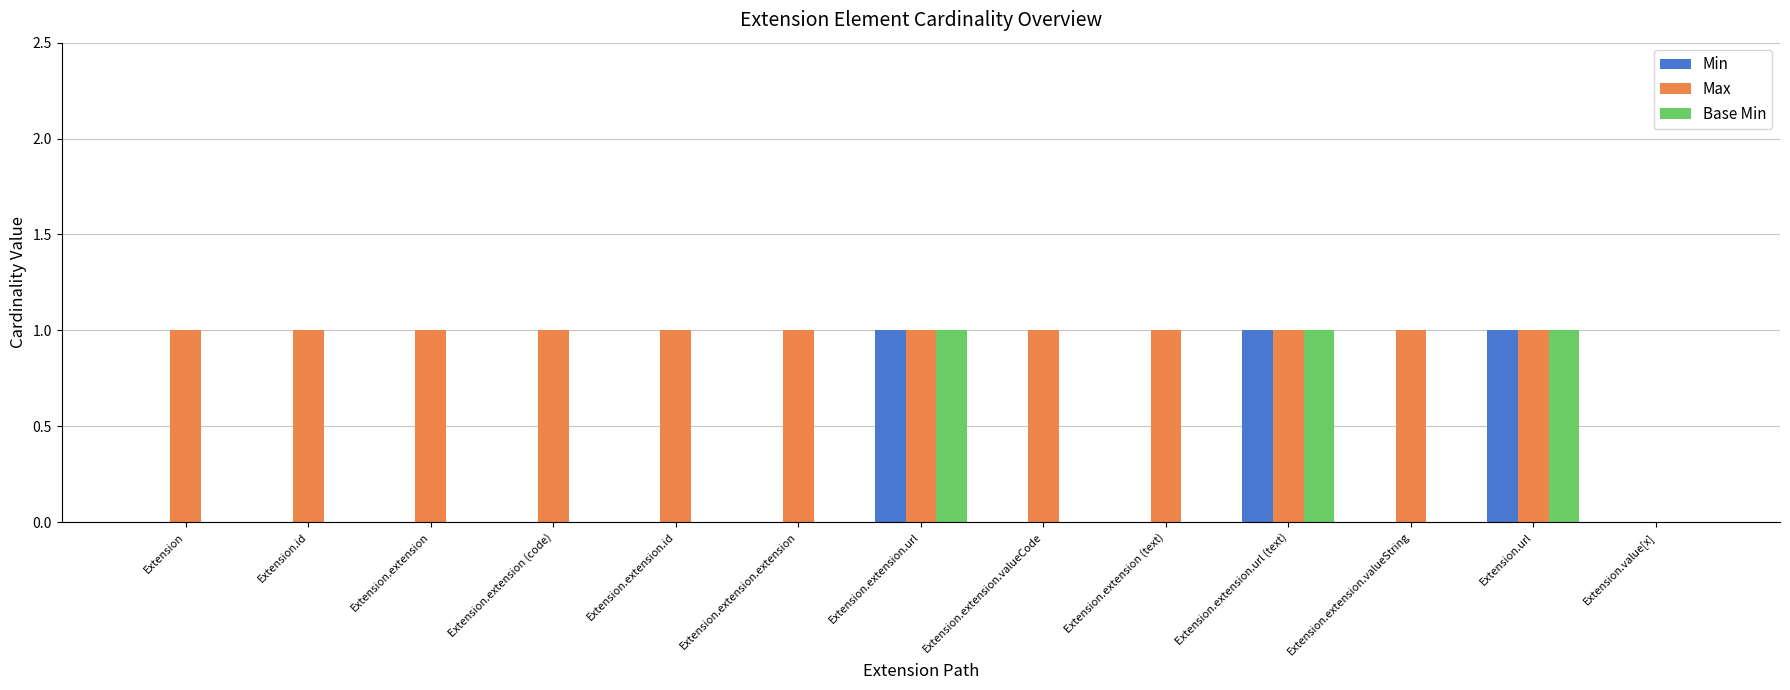

What are all the series names shown in the legend?

Min, Max, Base Min